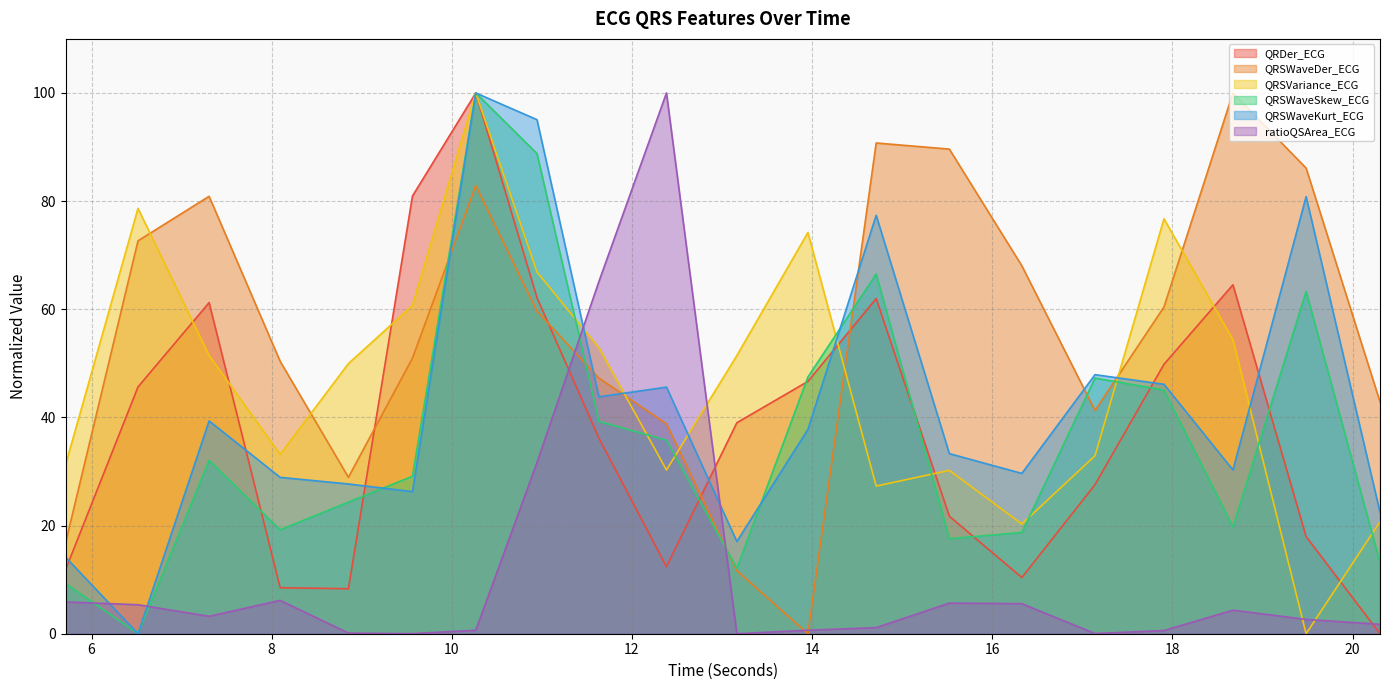

What is the label of the 16th point from the left?

17.140625